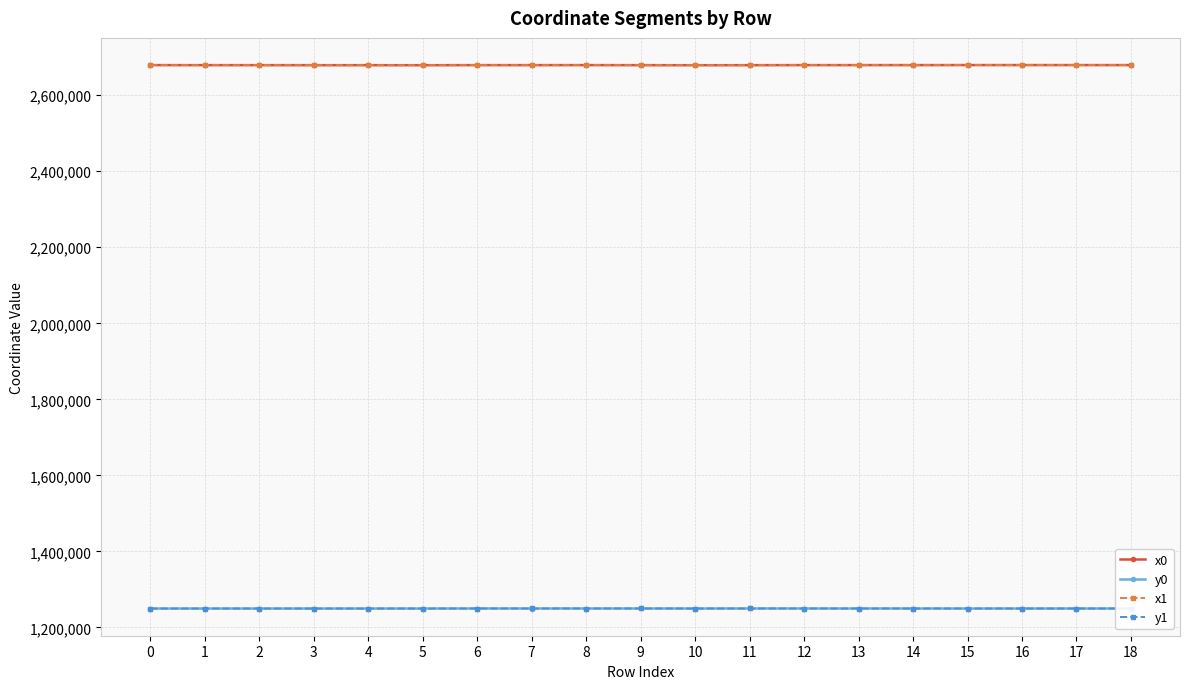

What is the total value across all series at 15?

7858241.8